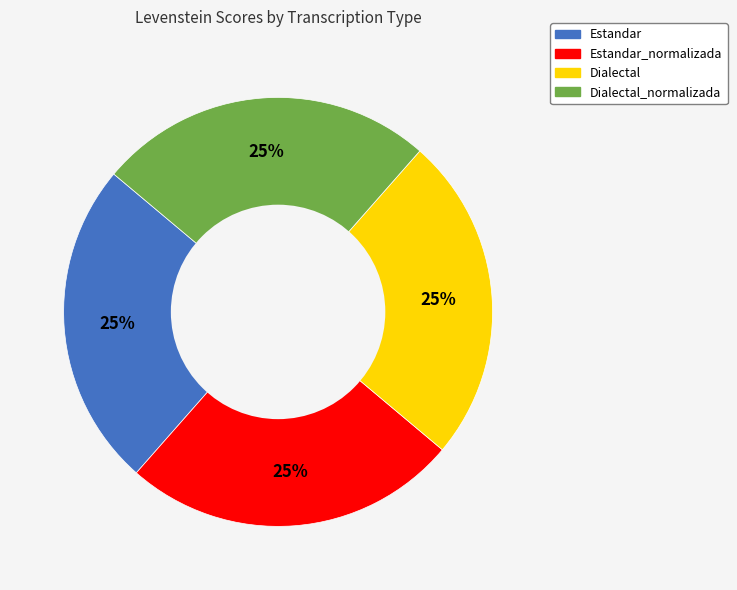

Does any single category account for the majority?

No